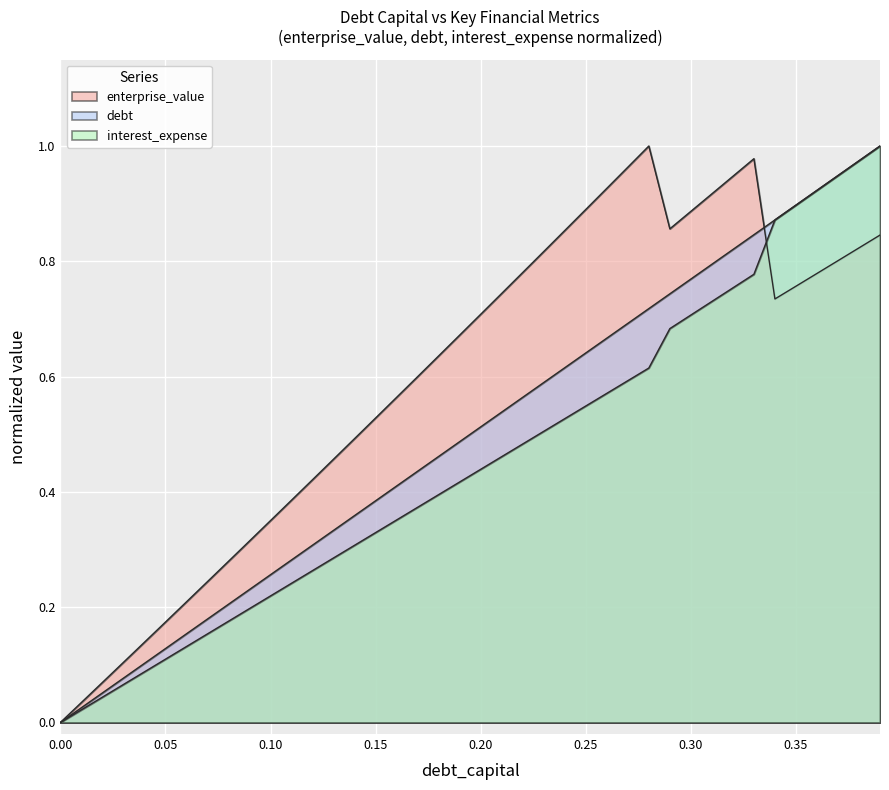

What is the difference between the maximum and minimum values in the debt_capital series?

1.0